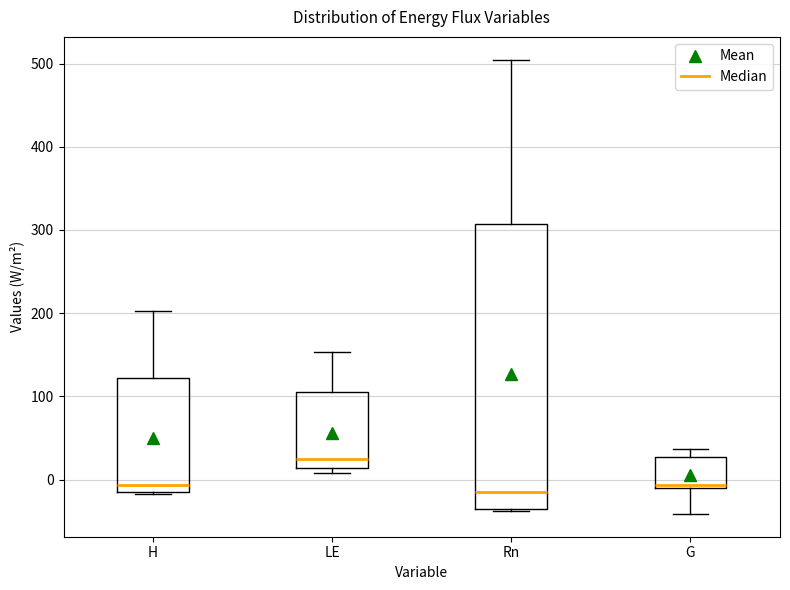

Reading left to right, transcribe this box plot: for each box, give where its median line is, the range the box spans, and where its two whiskers end, as read against the y-axis. The values are not printed on the chart, so give them approximately, as read against the axis.

H: median -10, box -20 to 120, whiskers -20 to 200
LE: median 20, box 10 to 110, whiskers 10 (just below the box's lower edge) to 150
Rn: median -10, box -40 to 310, whiskers -40 to 500
G: median -10 (just above the box's lower edge), box -10 to 30, whiskers -40 to 40